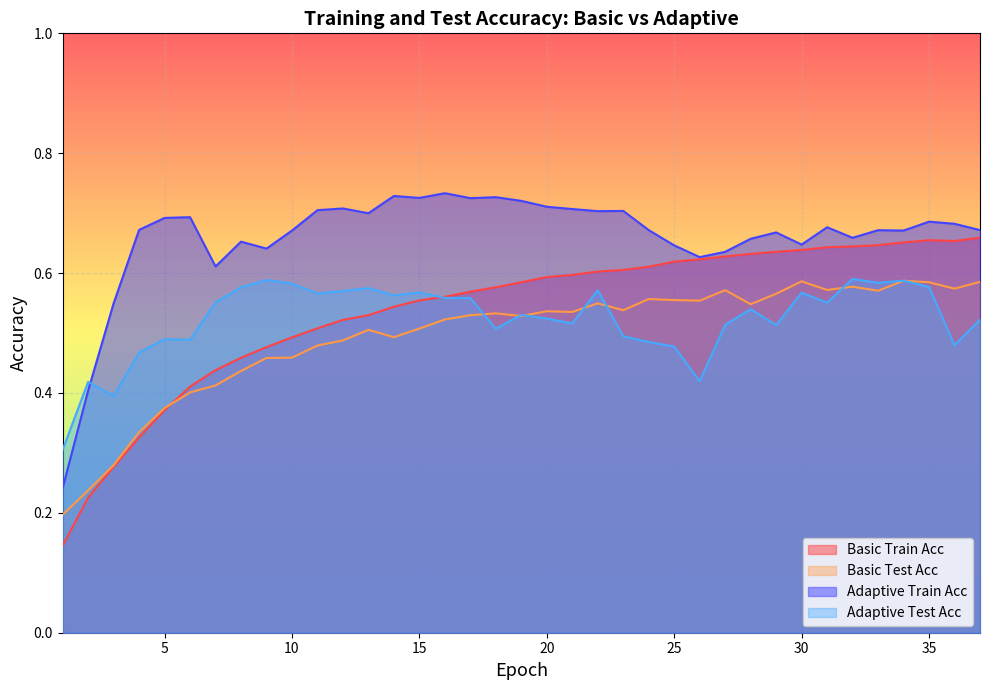

How many distinct data groups are displayed?

4